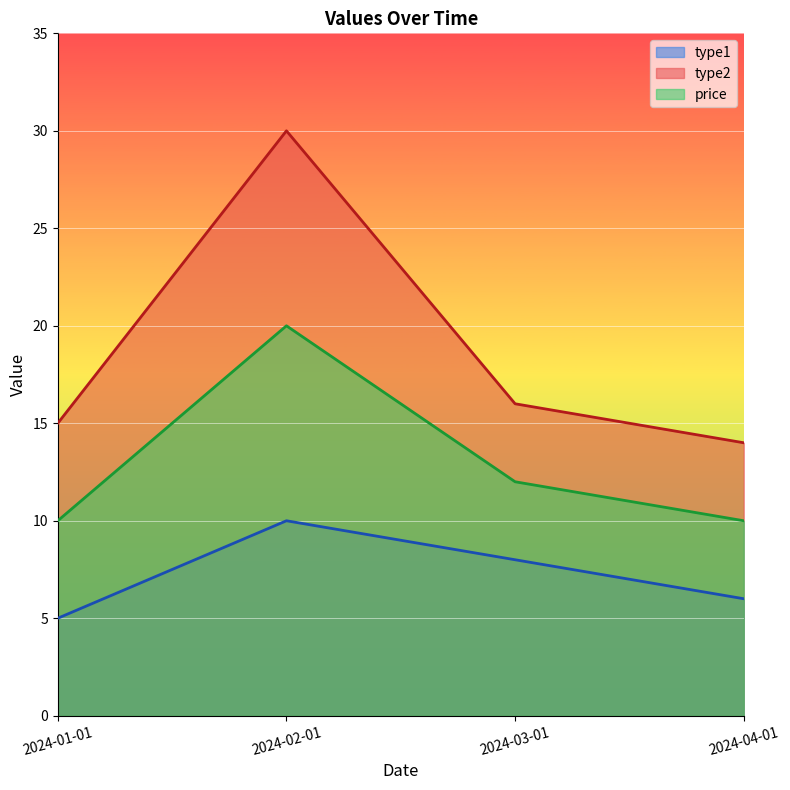

What is the sum of the price values at 2024-02-01 and 2024-01-01?

30